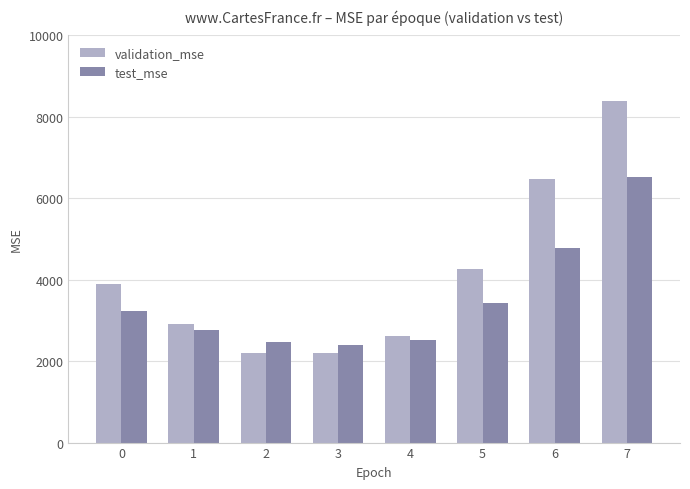

What is the total value across all series at 6?

11251.0